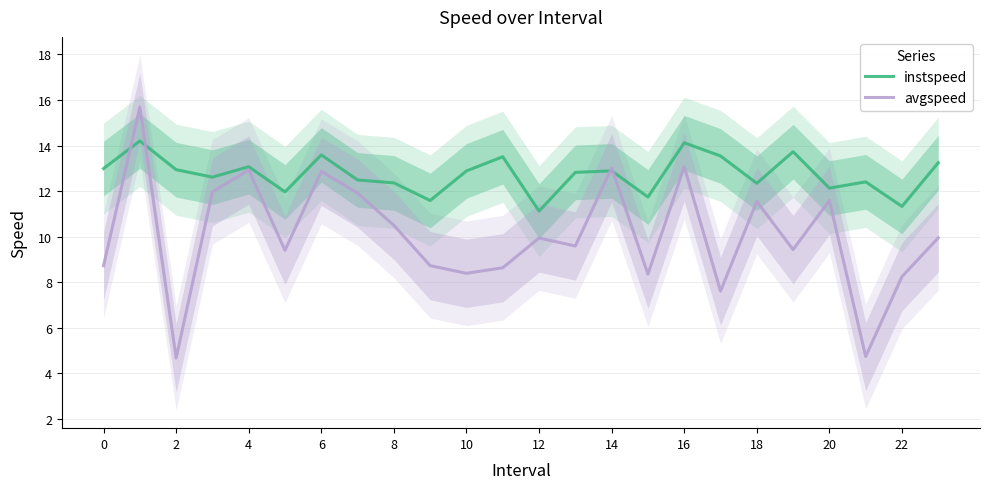

True or false: instspeed has more than 1 points higher than both neighbors.

True